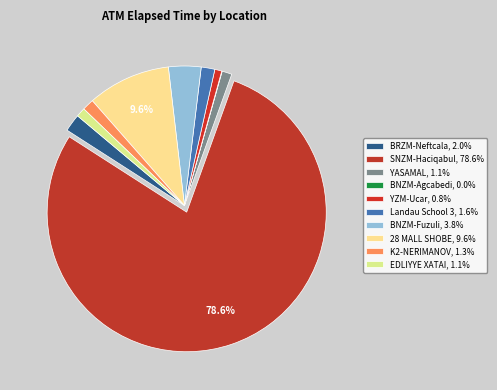

Combined, do YZM-Ucar and BRZM-Neftcala account for over 50%?

No